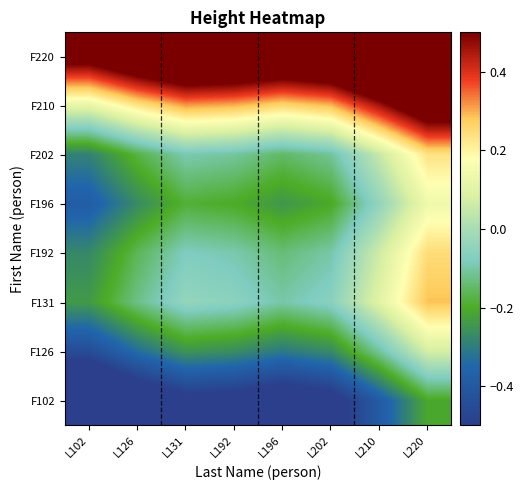

Reading left to right, extract all data points from this chart.

F102: L102=-0.7	L126=-0.6	L131=-0.5	L192=-0.5	L196=-0.6	L202=-0.6	L210=-0.4	L220=-0.2
F126: L102=-0.4	L126=-0.3	L131=-0.3	L192=-0.3	L196=-0.3	L202=-0.3	L210=-0.1	L220=0.1
F131: L102=-0.2	L126=-0.1	L131=-0.0	L192=-0.1	L196=-0.1	L202=-0.1	L210=0.1	L220=0.3
F192: L102=-0.3	L126=-0.2	L131=-0.1	L192=-0.1	L196=-0.1	L202=-0.1	L210=0.1	L220=0.2
F196: L102=-0.4	L126=-0.3	L131=-0.2	L192=-0.2	L196=-0.2	L202=-0.2	L210=-0.0	L220=0.1
F202: L102=-0.3	L126=-0.2	L131=-0.1	L192=-0.1	L196=-0.1	L202=-0.1	L210=0.1	L220=0.2
F210: L102=0.1	L126=0.2	L131=0.3	L192=0.3	L196=0.3	L202=0.3	L210=0.5	L220=0.6
F220: L102=0.6	L126=0.7	L131=0.8	L192=0.8	L196=0.7	L202=0.8	L210=0.9	L220=1.1